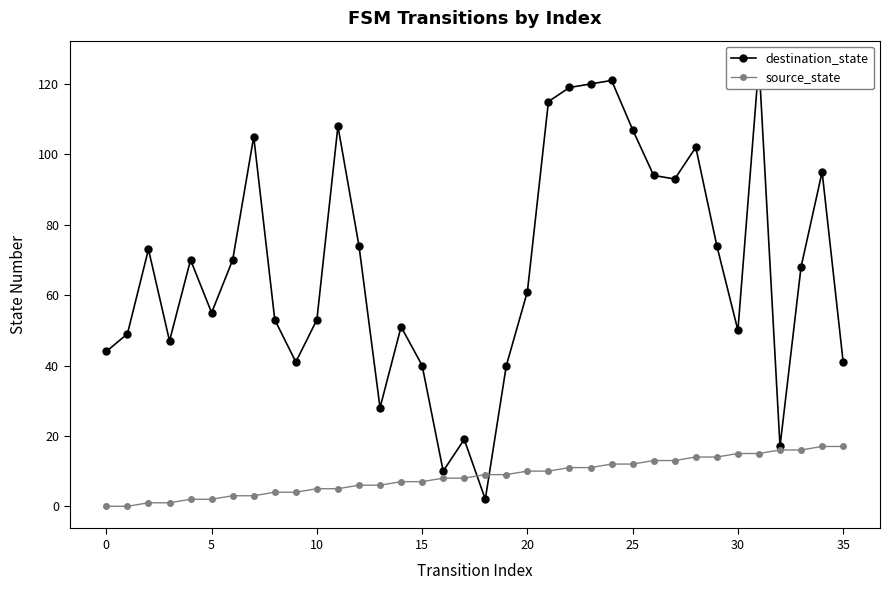

What is the value of the destination_state point at the 28th from the left?

93